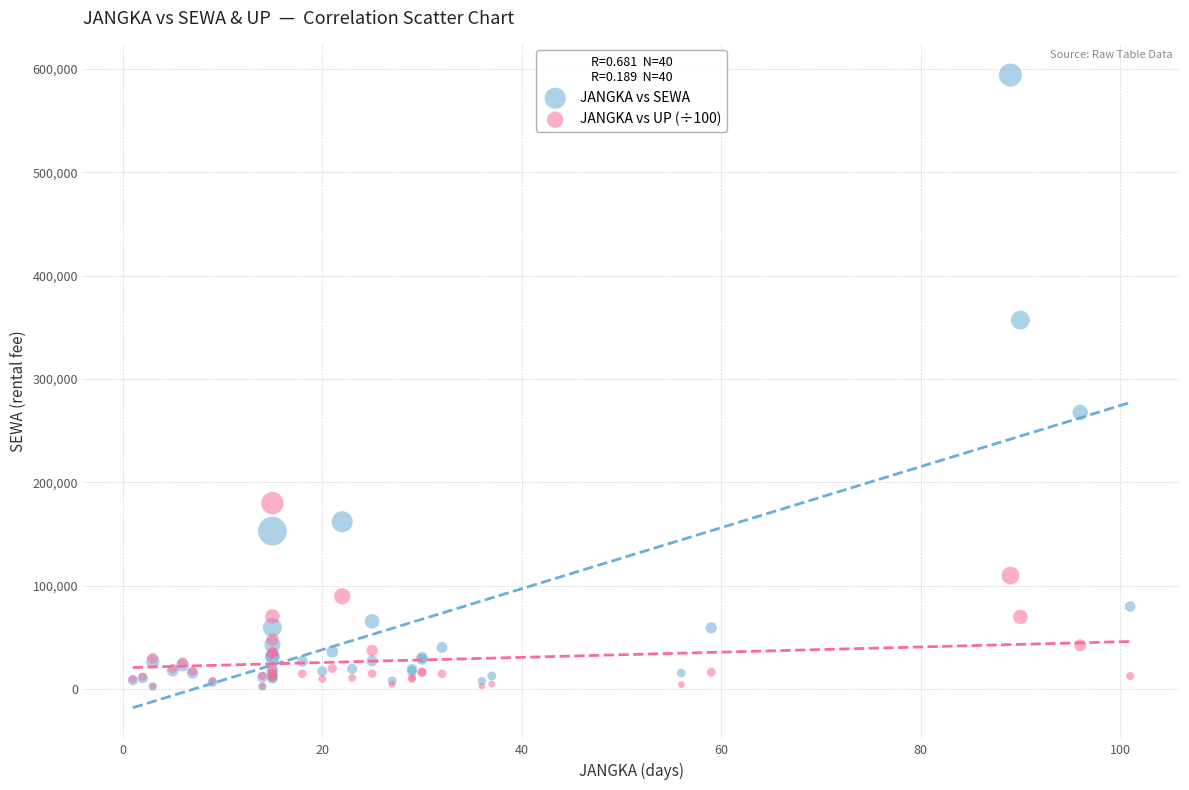

Which series has the widest spread of Y values?

JANGKA vs SEWA